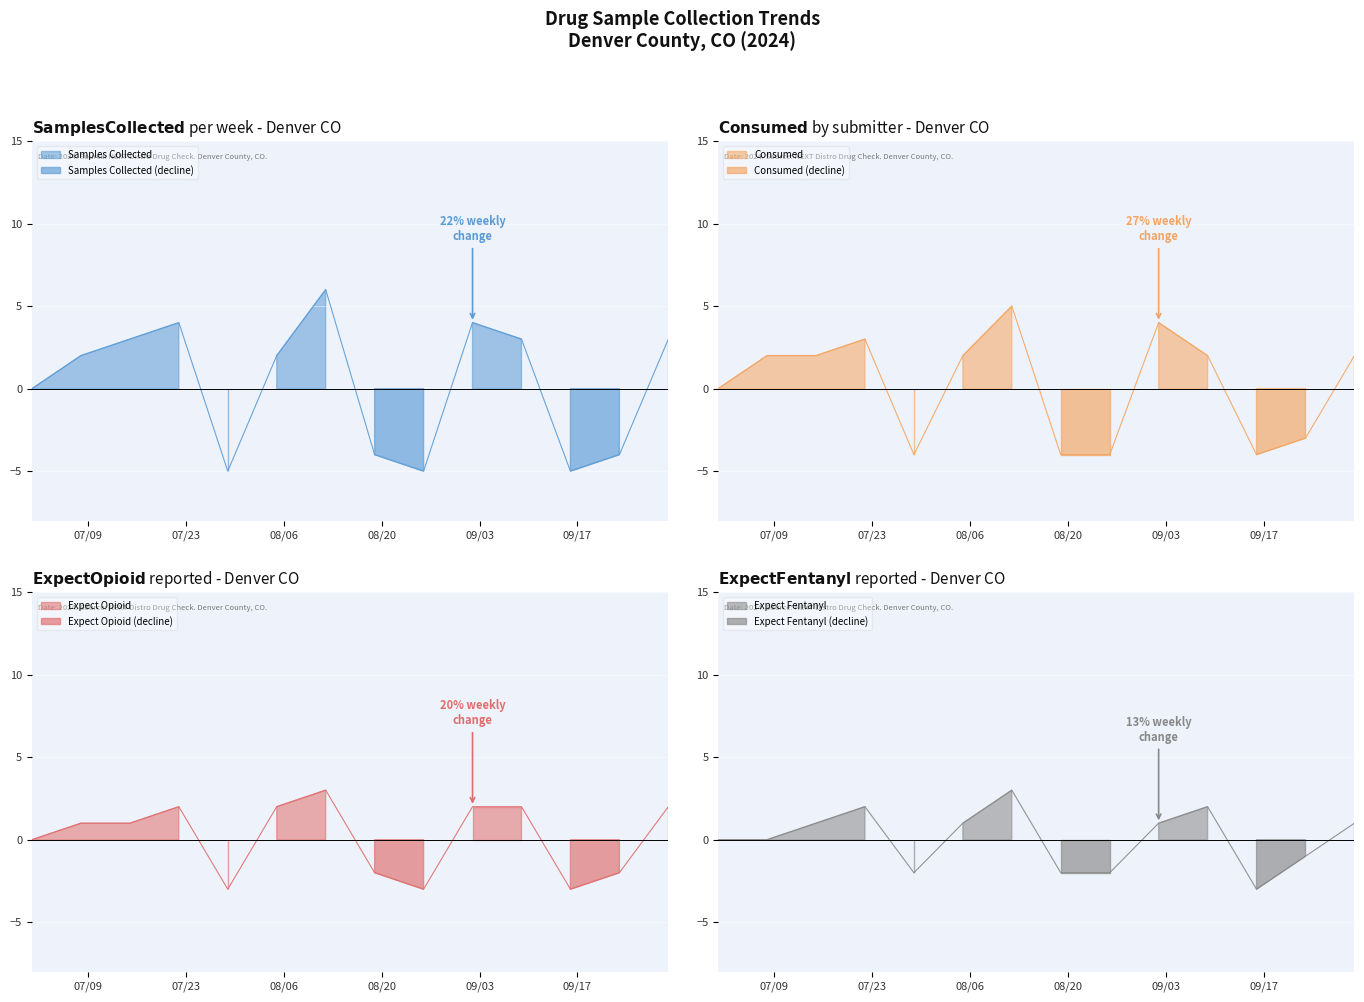

True or false: Expect Fentanyl and Expect Opioid intersect in this chart.

False